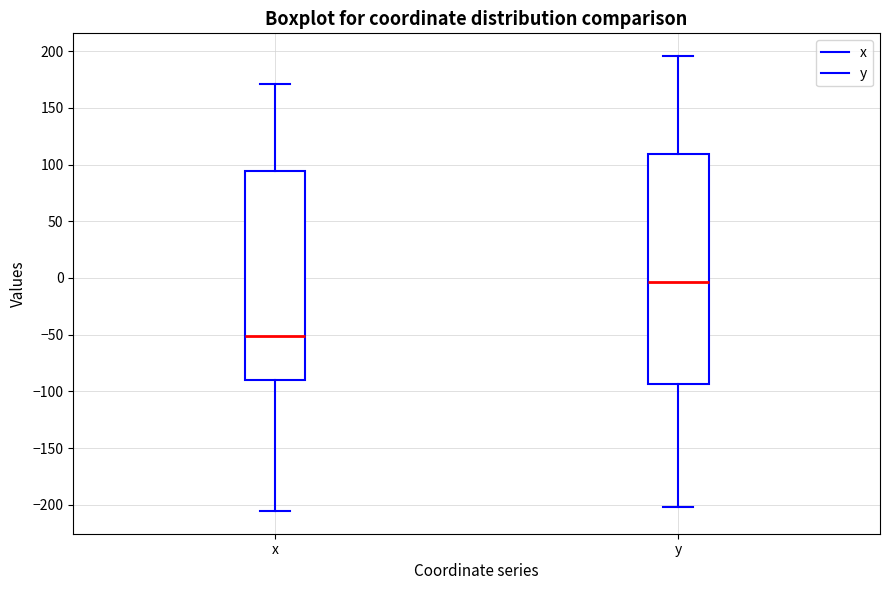

Where is the lower edge of the box for x on the y-axis? The values are not printed on the chart, so give them approximately, as read against the axis.

-90